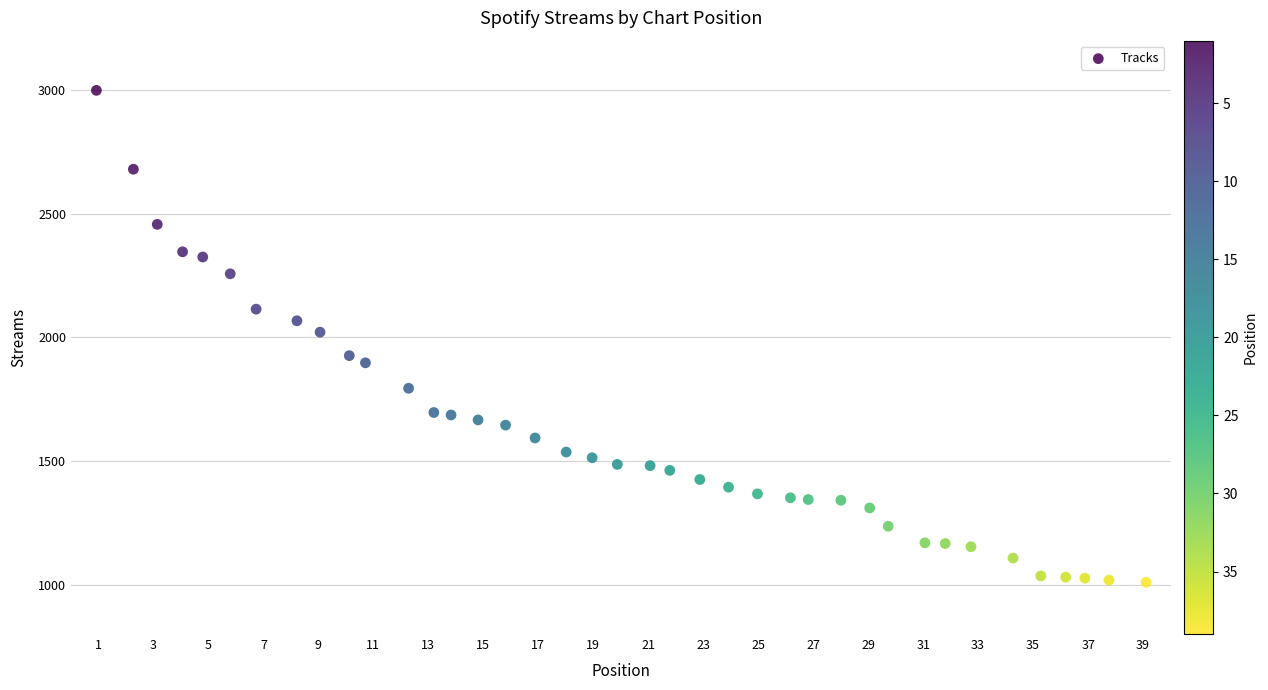

What is the range of Y values (max minus min)?

1990